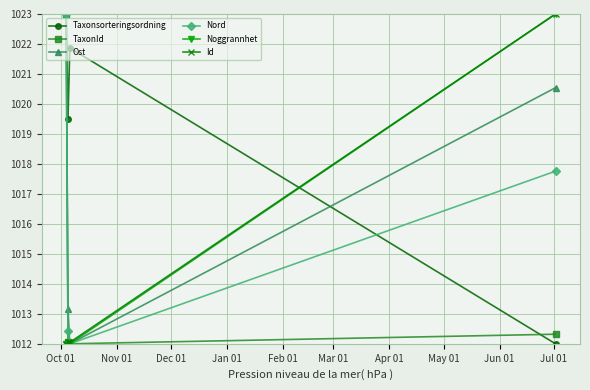

Which series has the largest total across all categories?

Taxonsorteringsordning